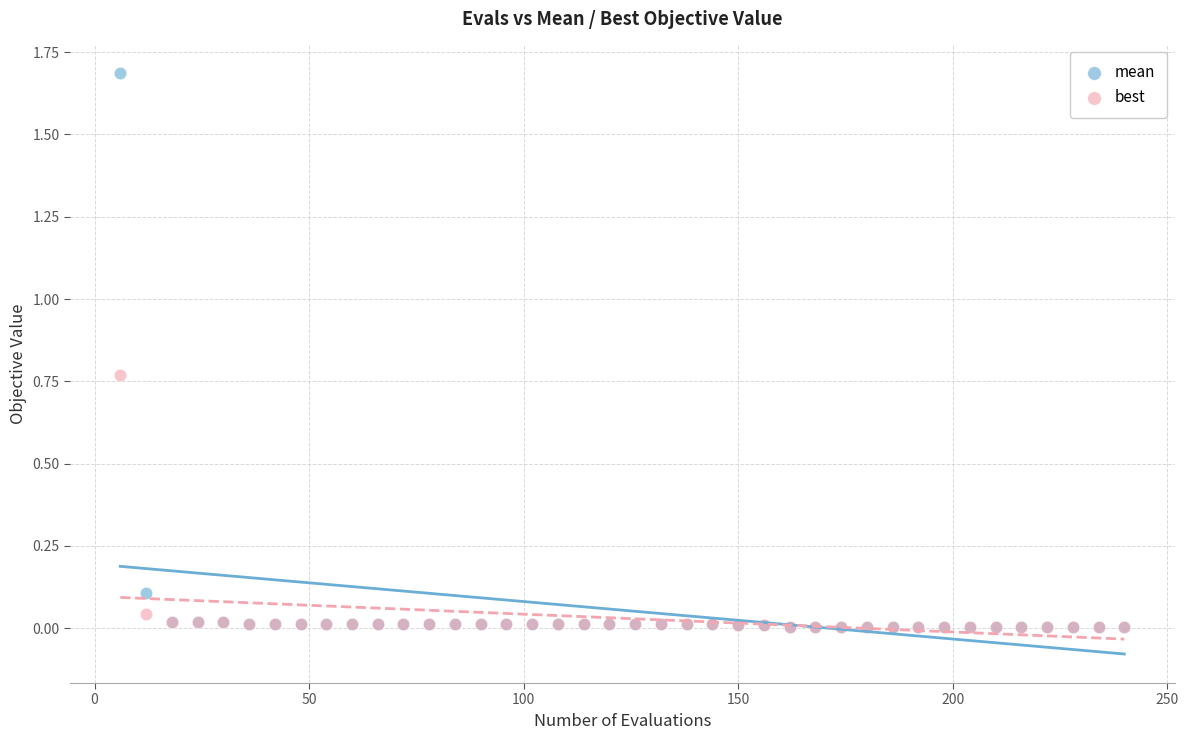

Which series contains the highest Y value?

mean